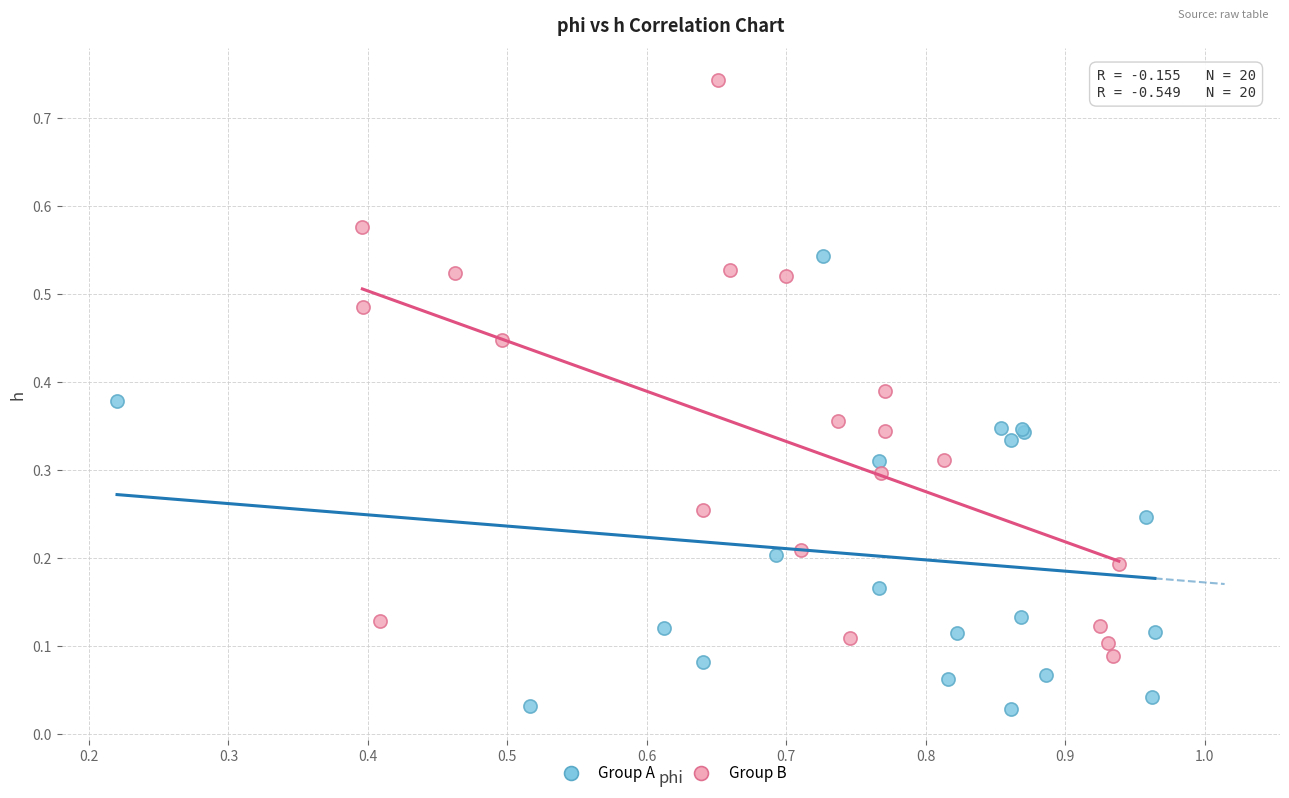

Which series has the largest Y range (max minus min)?

Group B